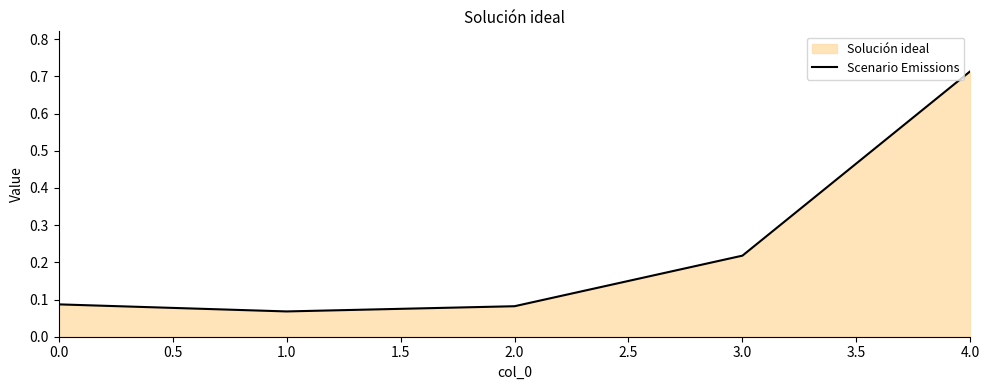

How many values are between 0 and 1?

5